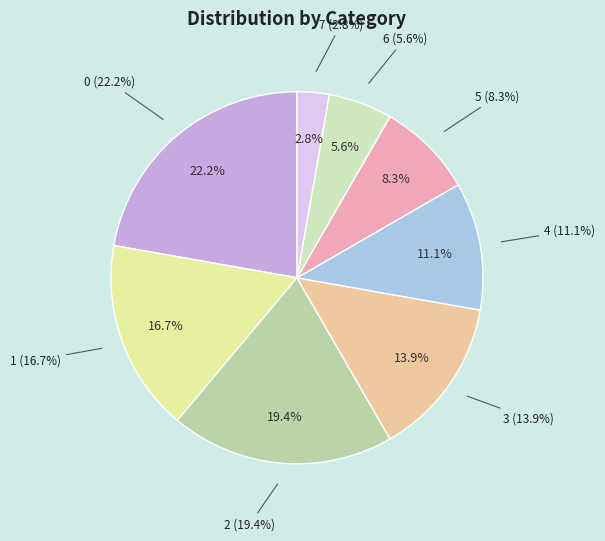

Is there any slice that represents more than half of the pie?

No